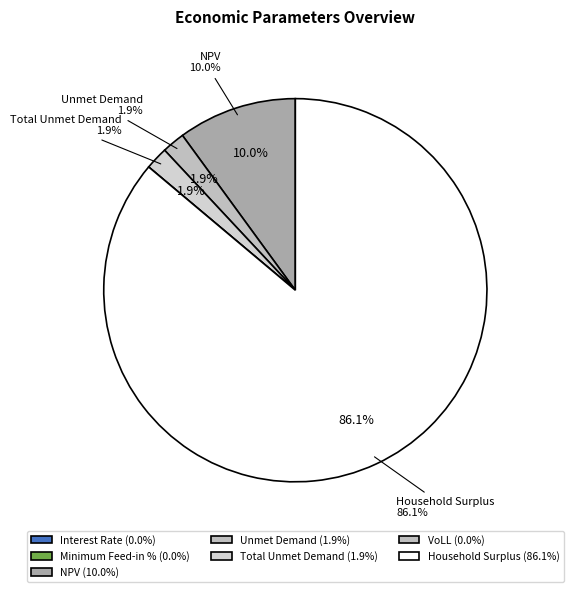

Count the number of slices in the pie.

7